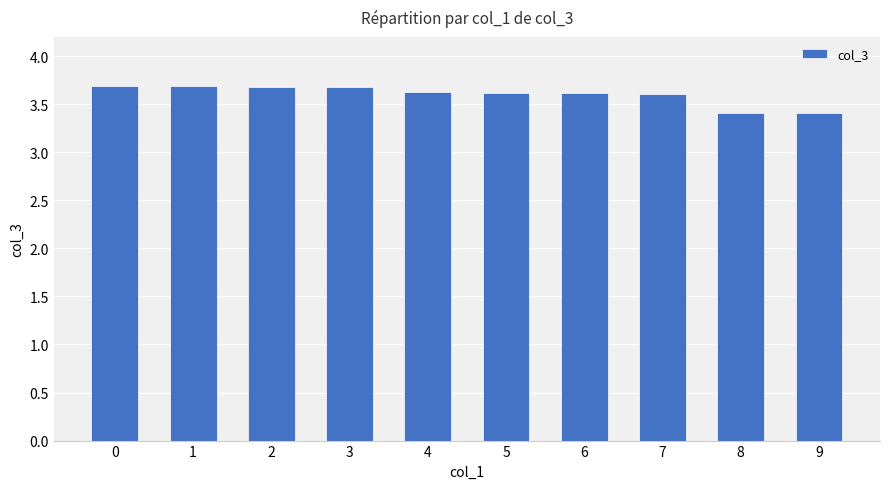

What is the smallest value displayed?

3.4